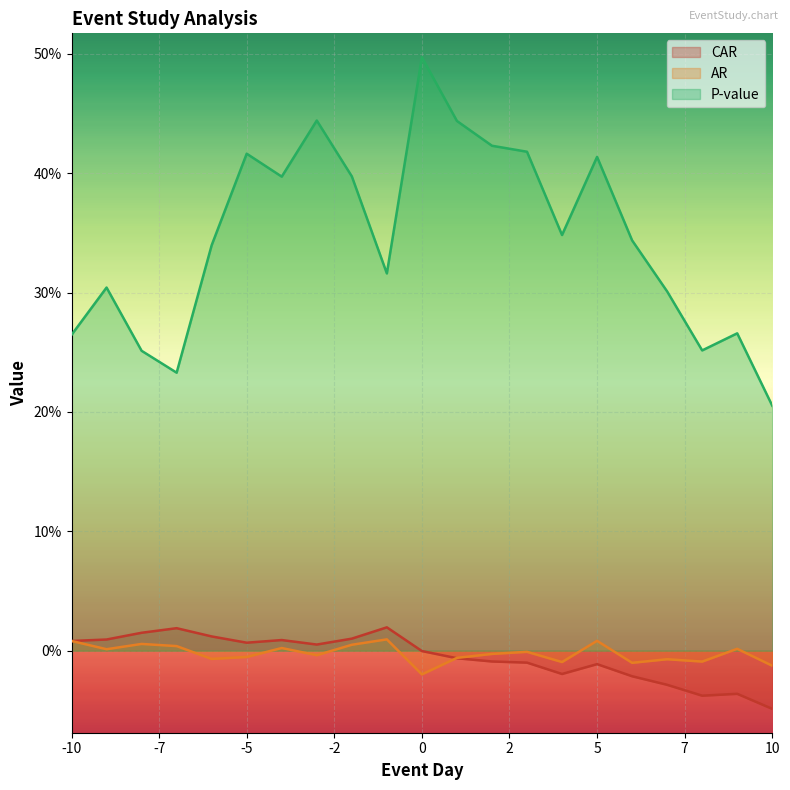

What is the value of the P-value point at the 10th from the left?

0.3